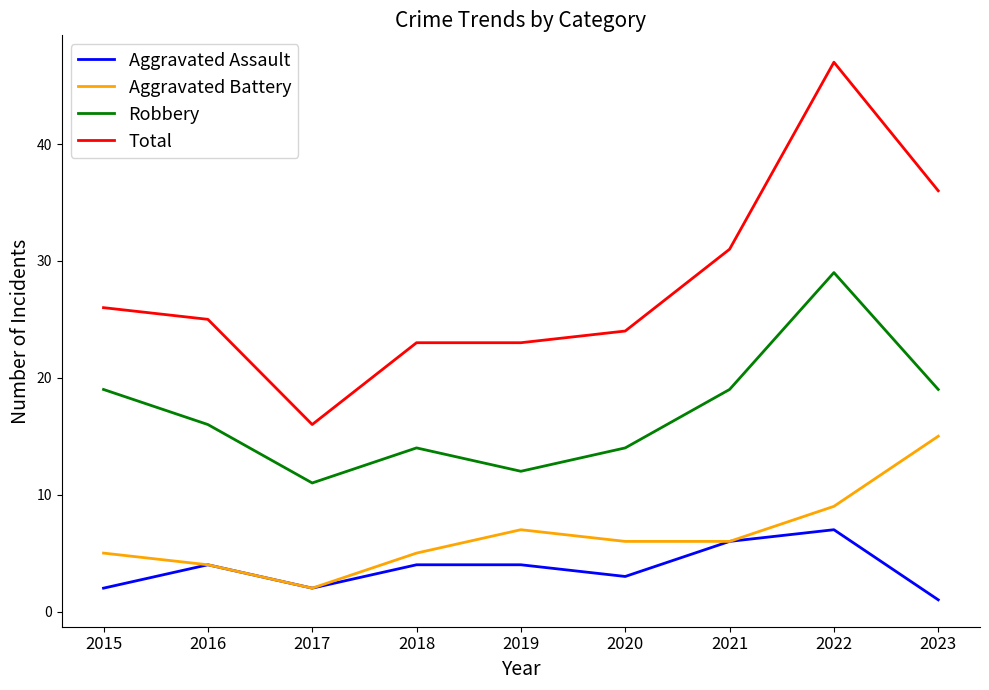

True or false: Robbery and Total intersect in this chart.

False